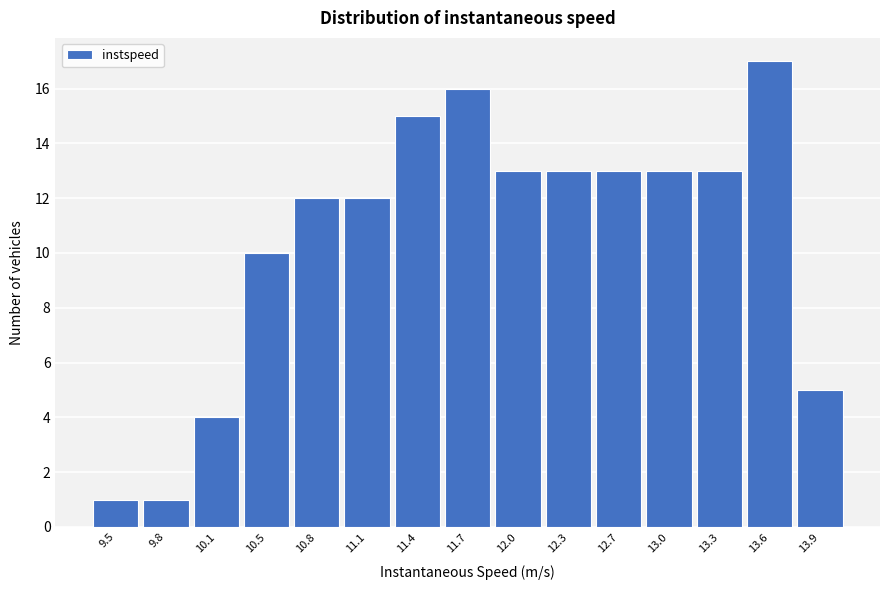

Reading left to right, what are all the values shown in this chart?

1	1	4	10	12	12	15	16	13	13	13	13	13	17	5